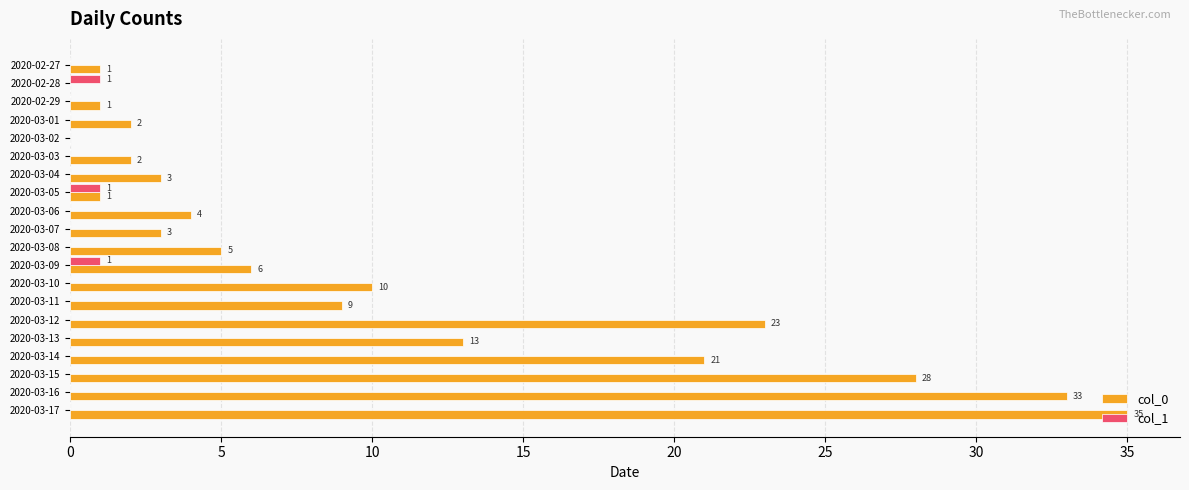

The col_0 series shows 5 at 2020-03-10. True or false?

False